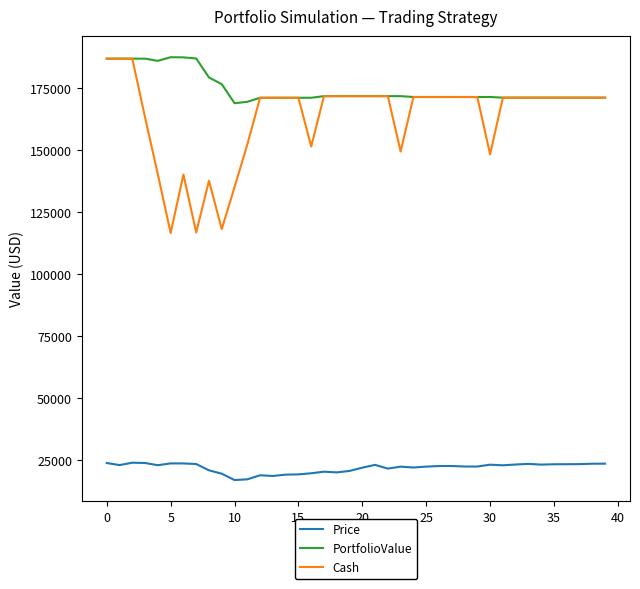

Which series has the largest range (max minus min)?

Cash